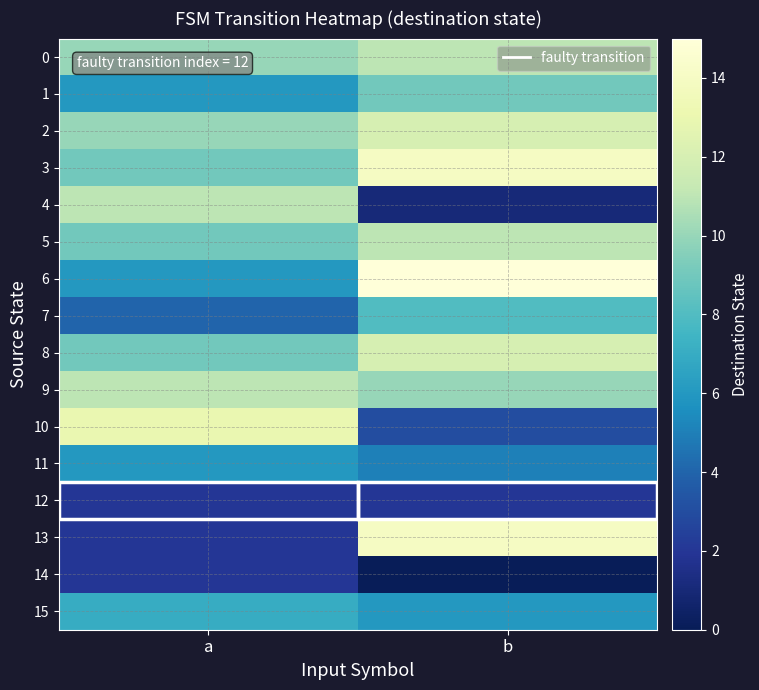

At how many categories does at least one series exceed 7?

2